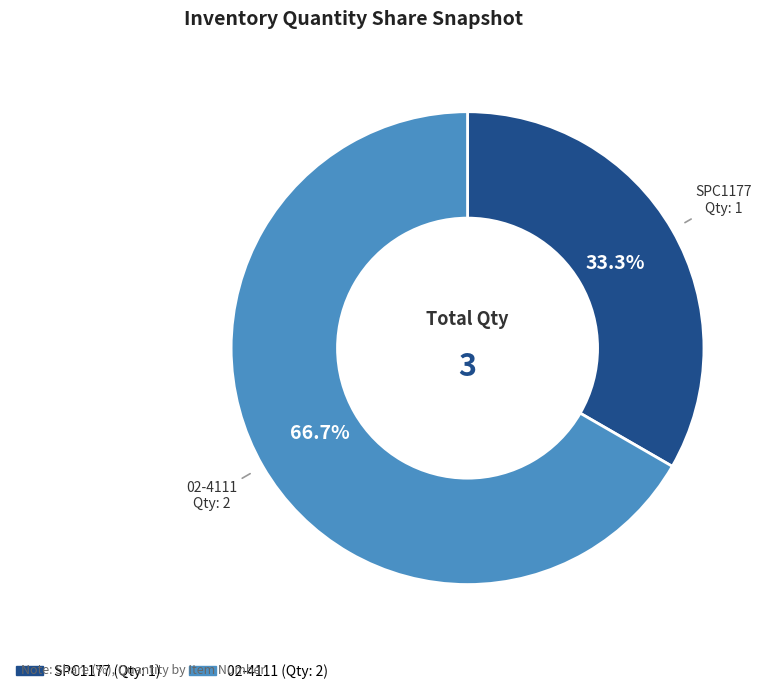

To the nearest percent, what portion does SPC1177 represent?

33%